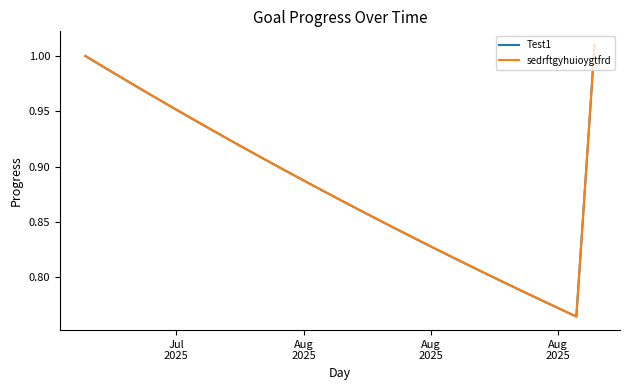

What is the maximum value shown in the chart?

1.0